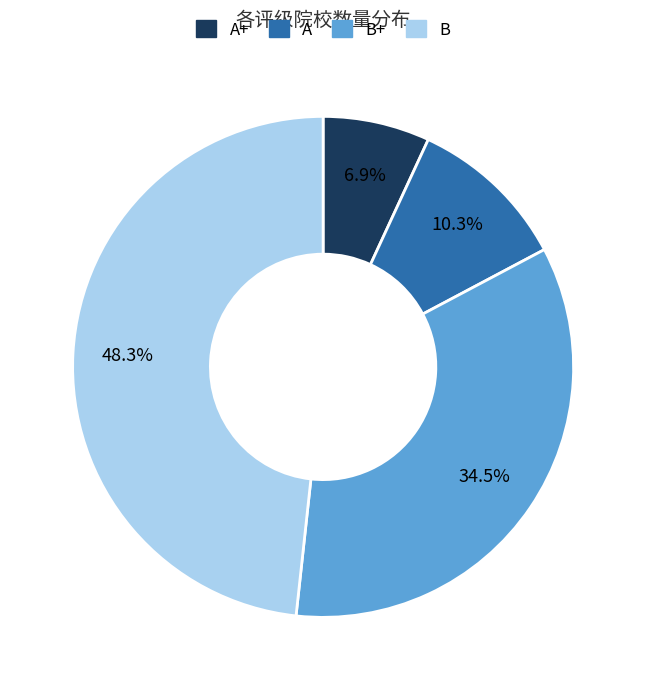

Does any single category account for the majority?

No